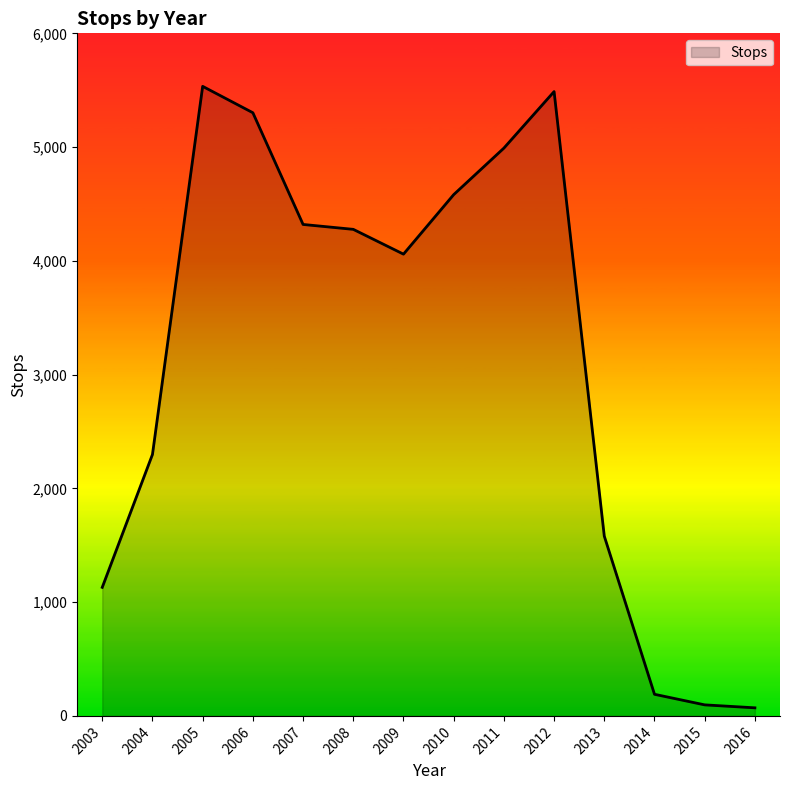

What is the smallest value displayed?

71